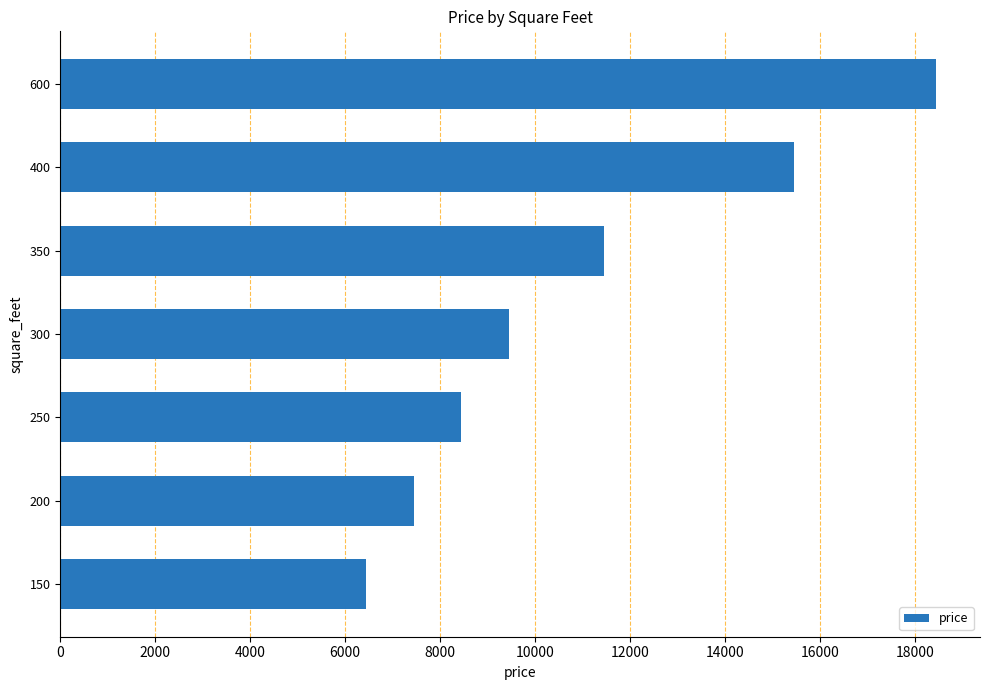

What is the change in value from 400 to 600?

+3000